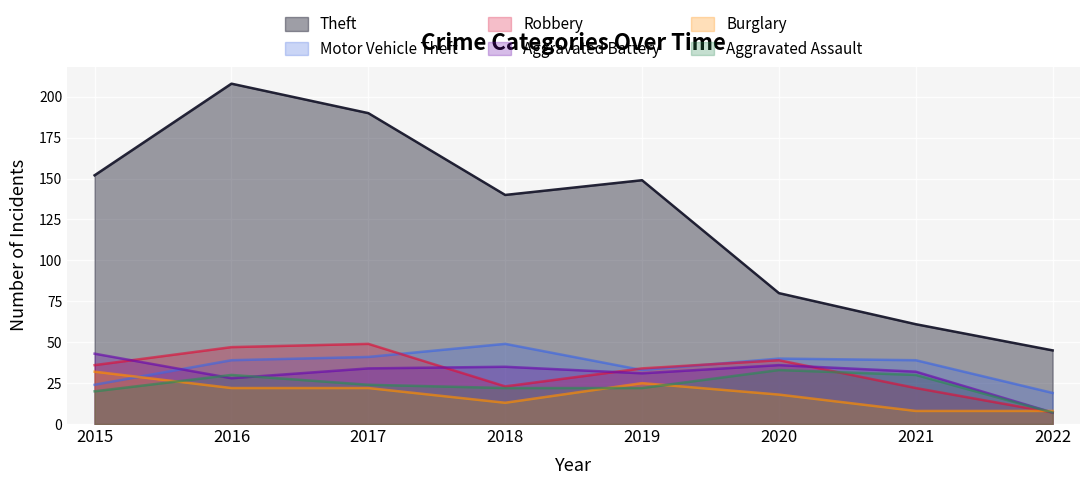

How many interior local peaks does the Aggravated Battery series have?

2